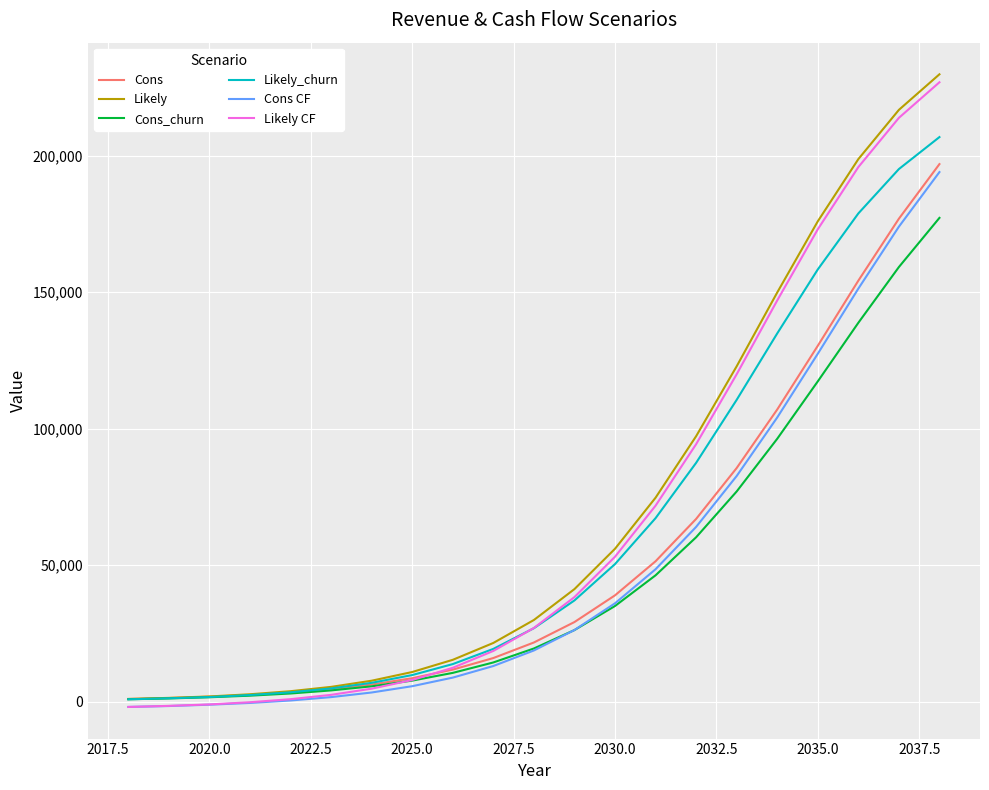

True or false: Likely CF and Likely cross at least once.

False